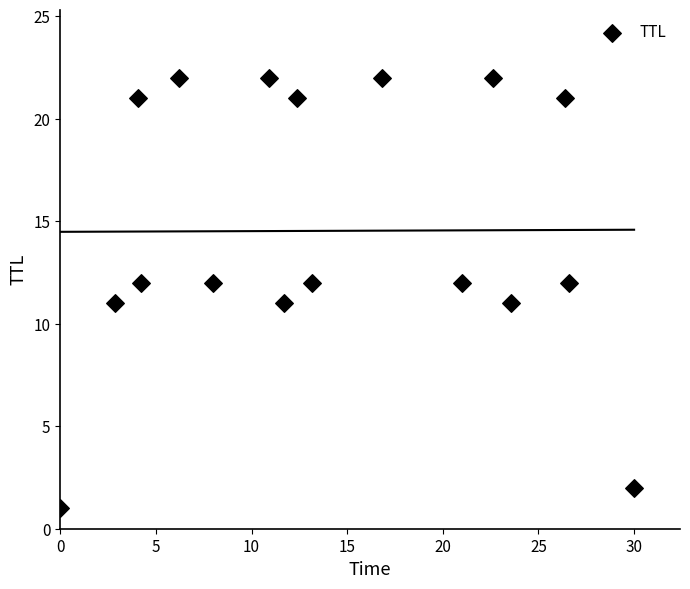

What is the range of Y values (max minus min)?

21